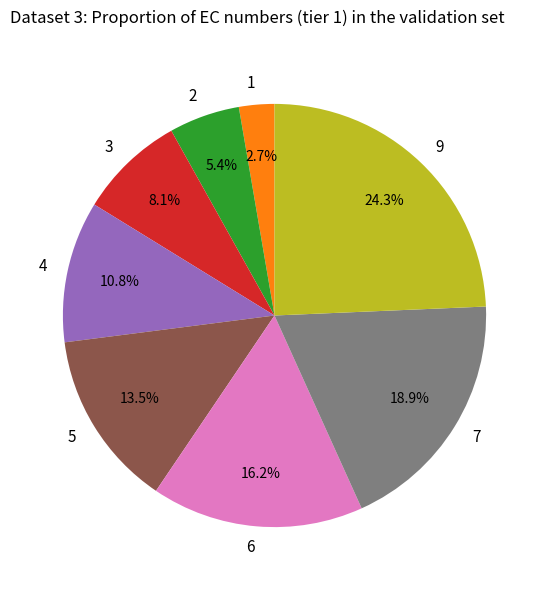

Which category has the smallest portion of the pie?

1